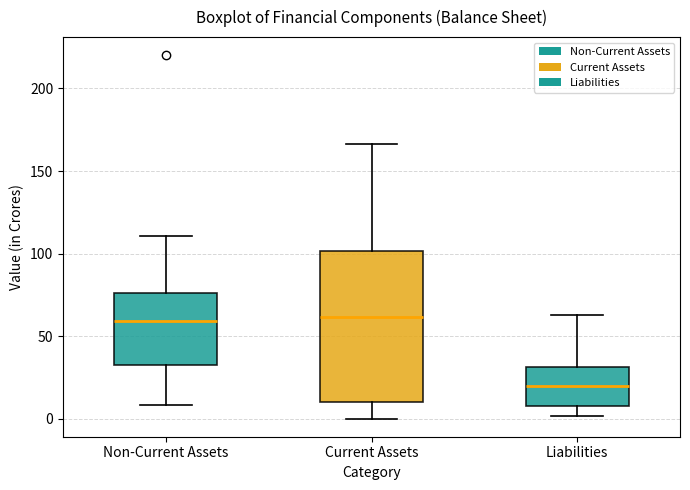

Where does the lower whisker of the box for Non-Current Assets end on the y-axis? The values are not printed on the chart, so give them approximately, as read against the axis.

10